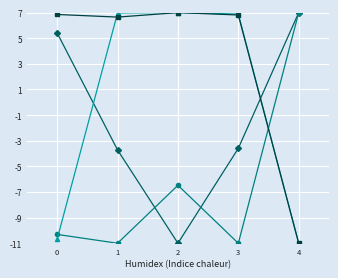

What is the difference between the highest and lowest values at 3?

17.9